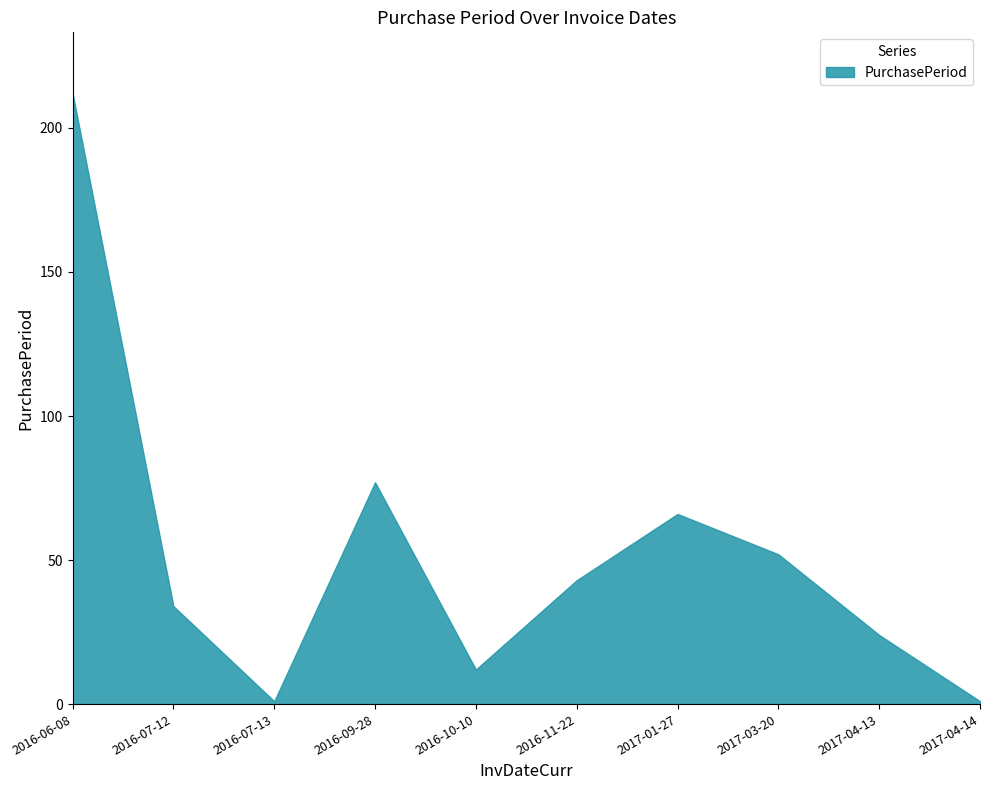

List the labels in order of value, smallest first.

2016-07-13, 2017-04-14, 2016-10-10, 2017-04-13, 2016-07-12, 2016-11-22, 2017-03-20, 2017-01-27, 2016-09-28, 2016-06-08